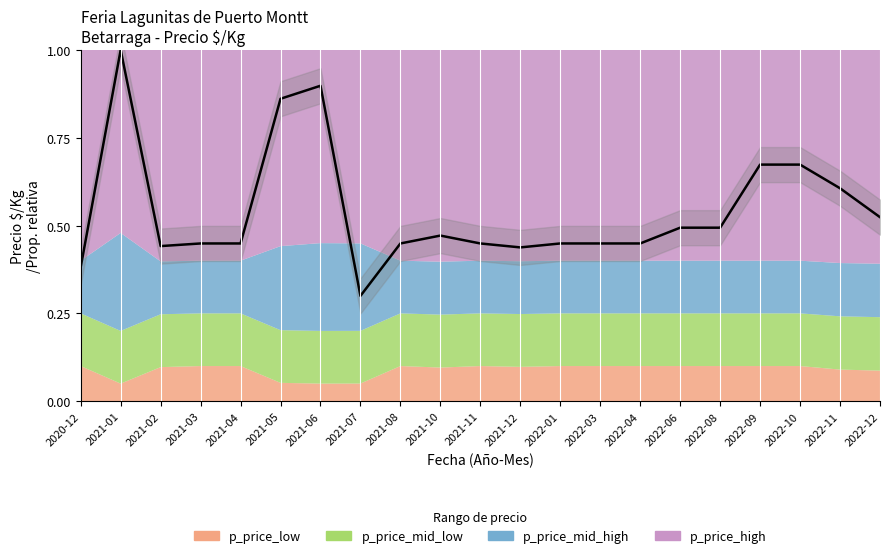

At which category does the data reach its first local valley?

2021-02